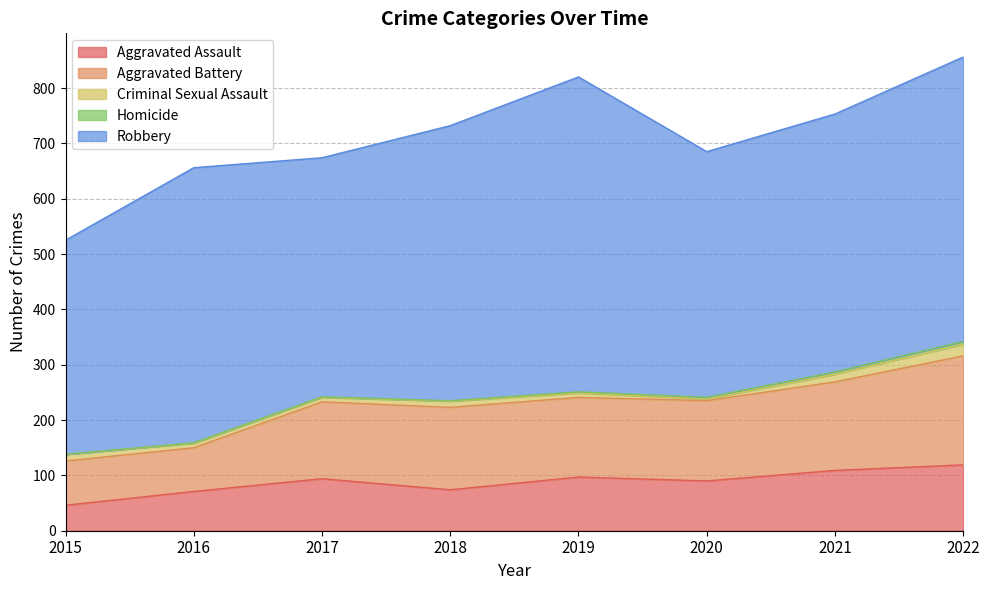

What is the greatest value displayed?

569